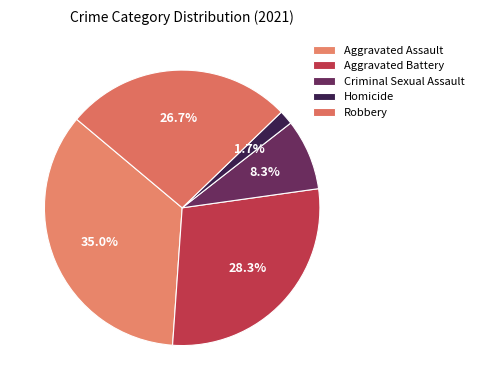

Approximately how many times larger is the value at Aggravated Battery compared to Homicide?

17.0